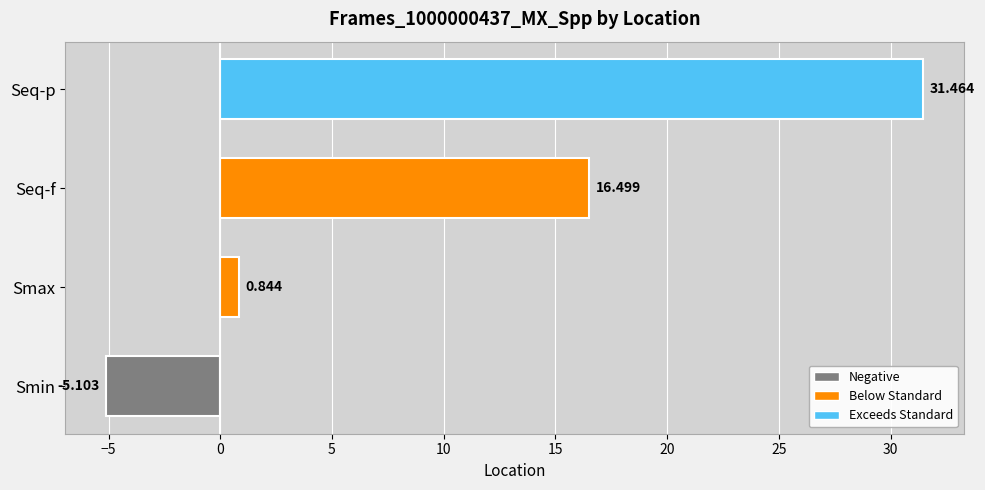

Which label corresponds to the smallest value in the chart?

Smin